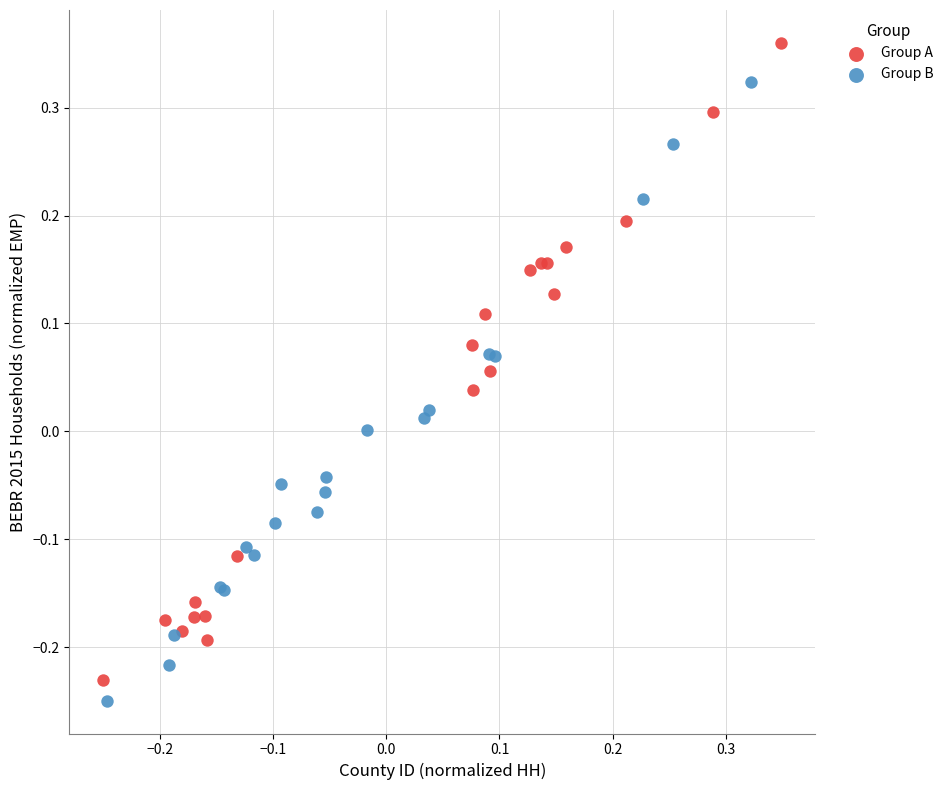

Which series reaches the maximum Y coordinate?

Group A